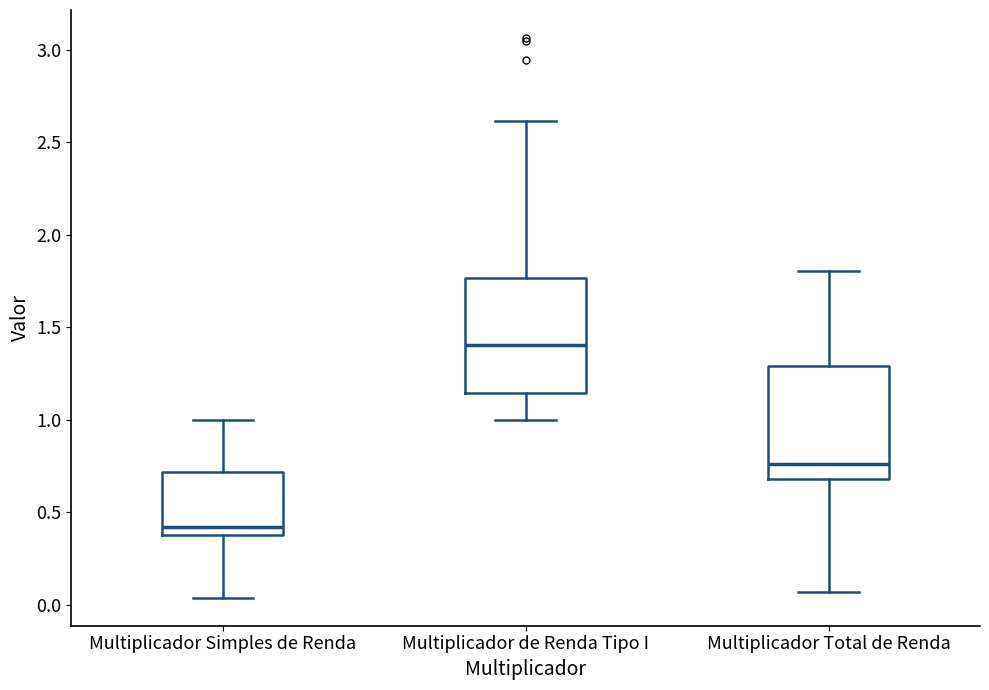

Which box has the highest median line?

Multiplicador de Renda Tipo I